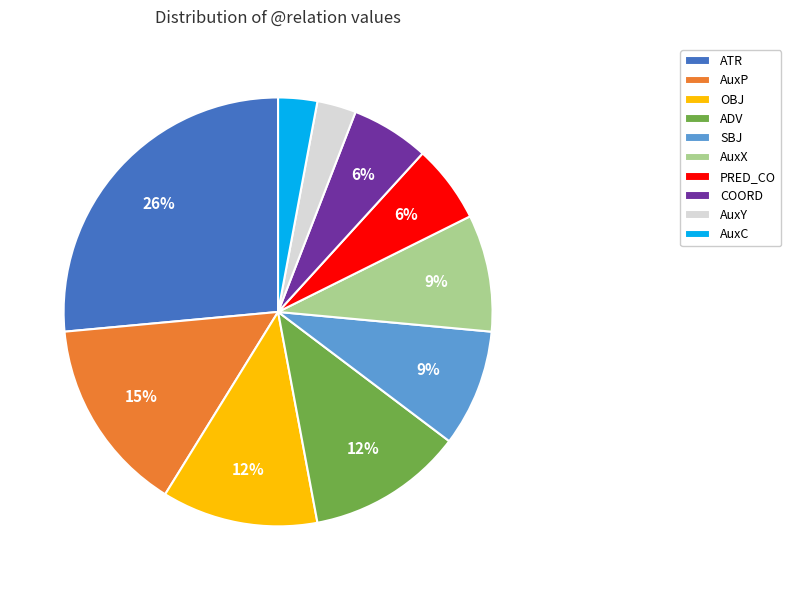

What is the largest slice in the pie chart?

ATR